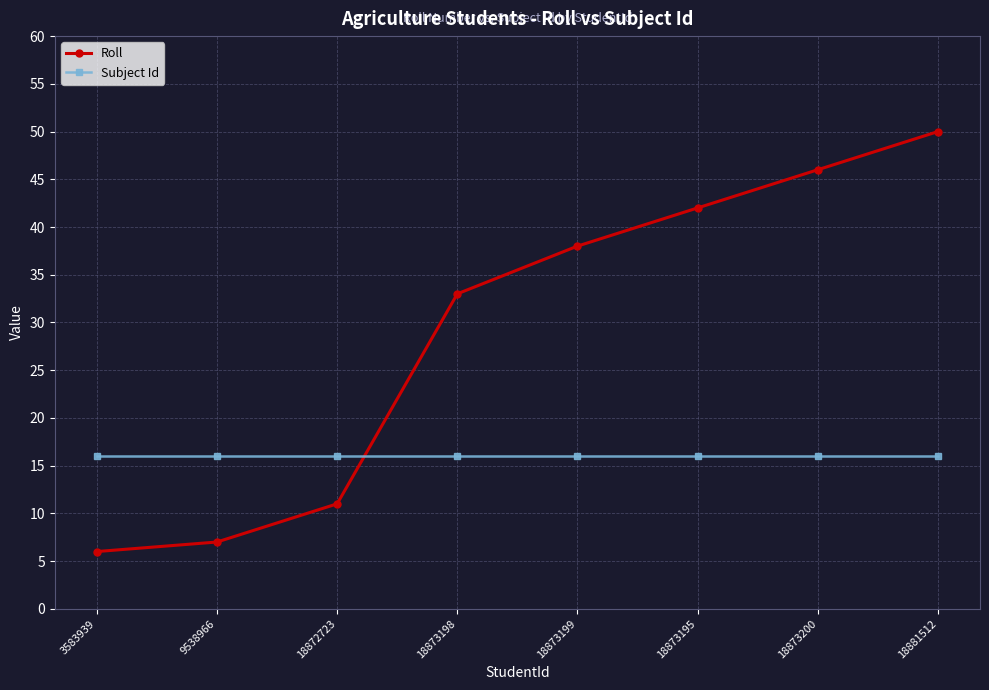

Read the Subject Id value at 3583939.

16